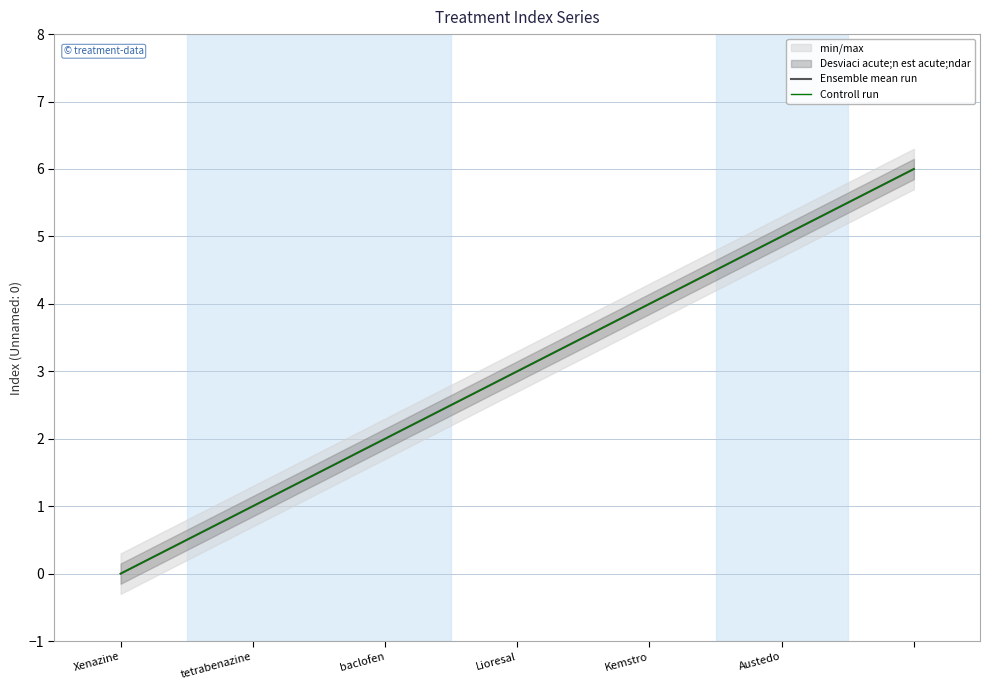

Which series changed the most between Austedo and 6?

Ensemble mean run